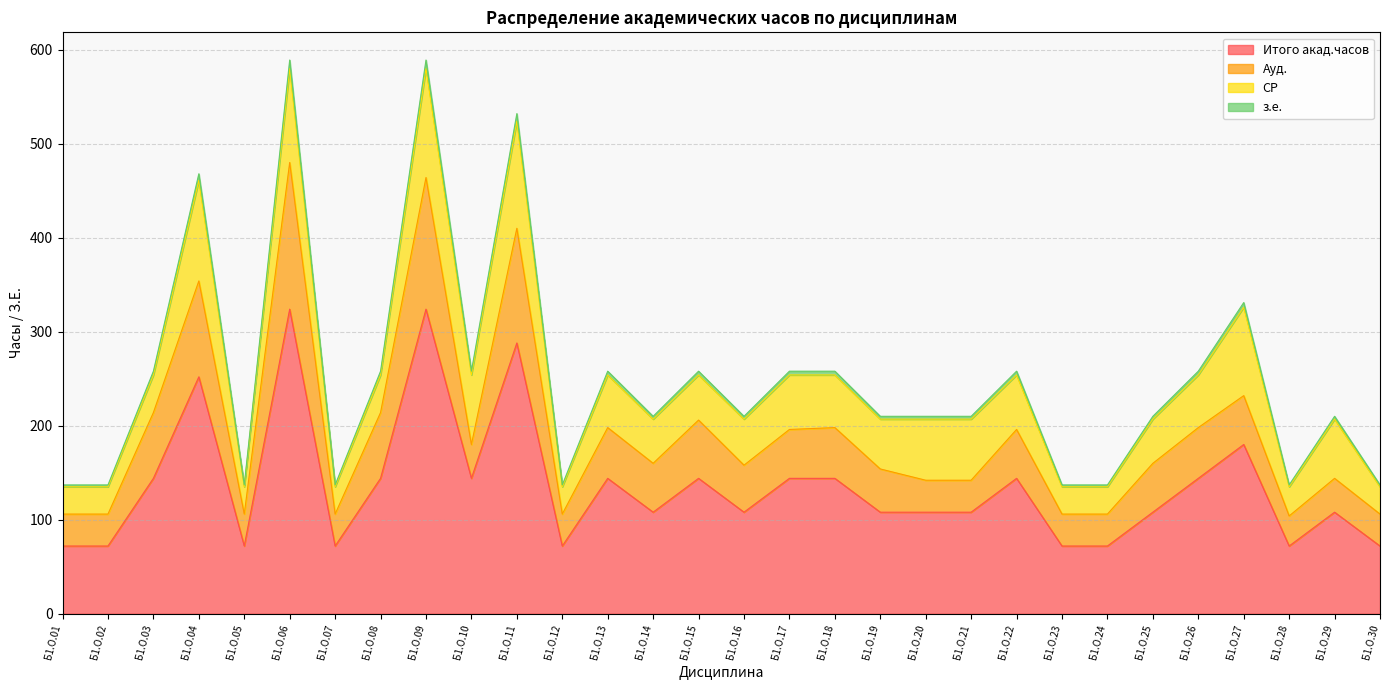

How many values in the Итого акад.часов series exceed 108?

14